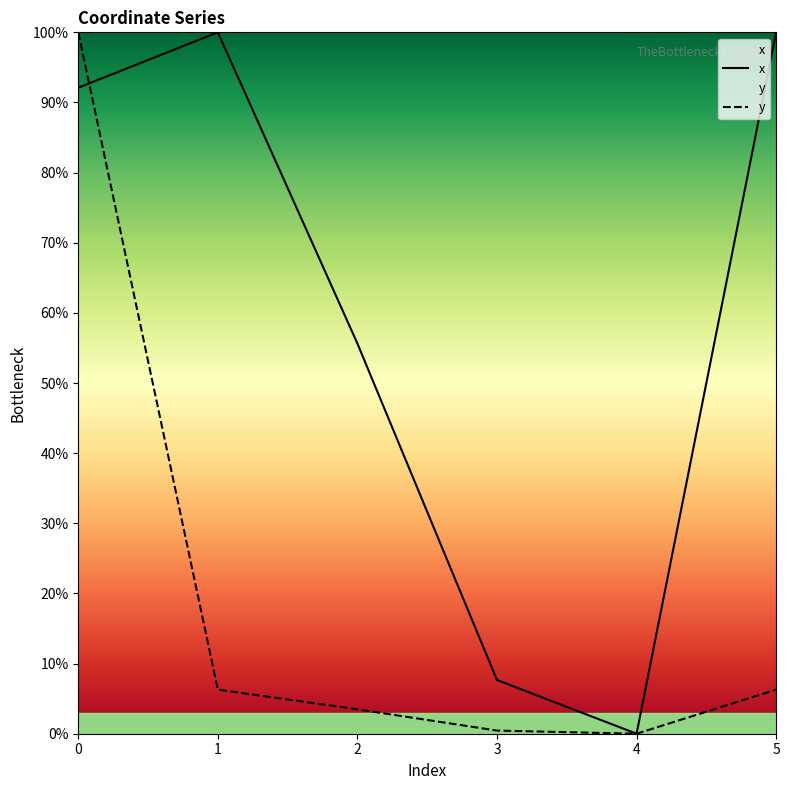

Which has a higher value, 2 or 3?

2